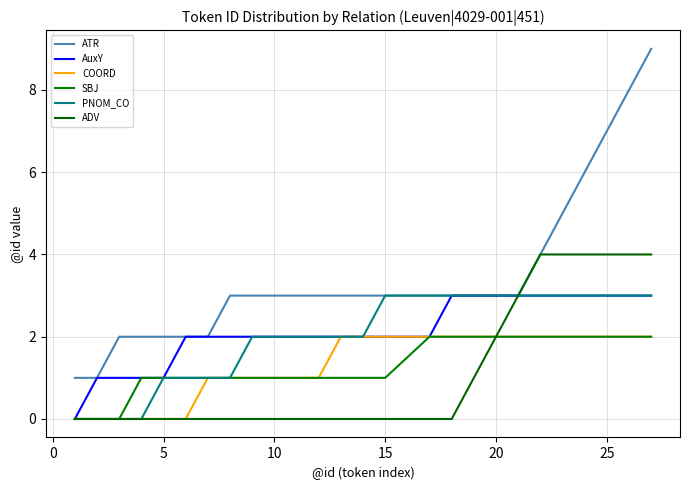

True or false: COORD and ADV cross at least once.

False